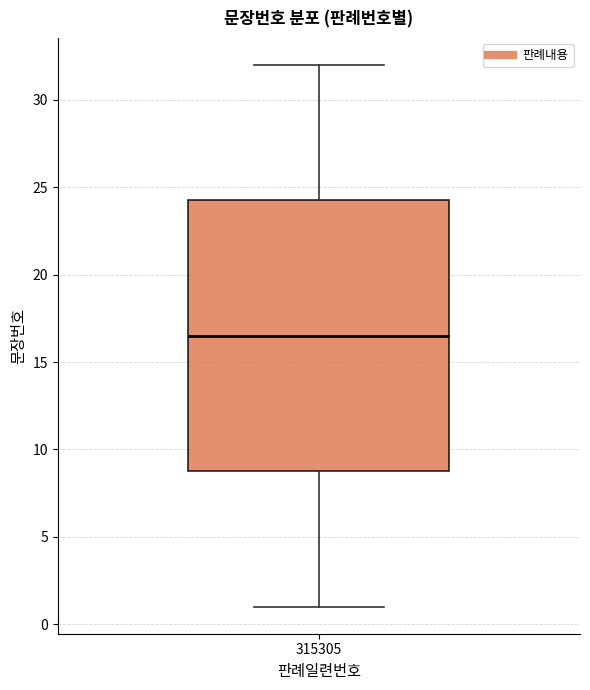

Transcribe this box plot: give where the median line is, the range the box spans, and where the two whiskers end, as read against the y-axis. The values are not printed on the chart, so give them approximately, as read against the axis.

median 16.5, box 9.0 to 24.5, whiskers 1.0 to 32.0